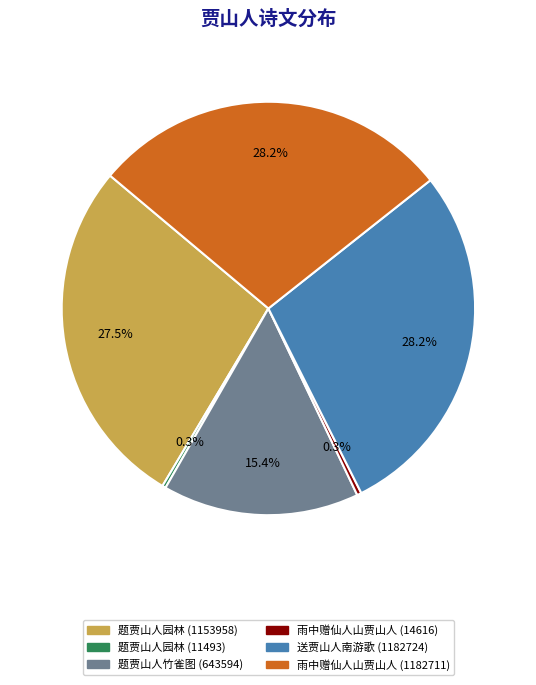

True or false: 雨中赠仙人山贾山人 (14616) accounts for 6% of the total.

False